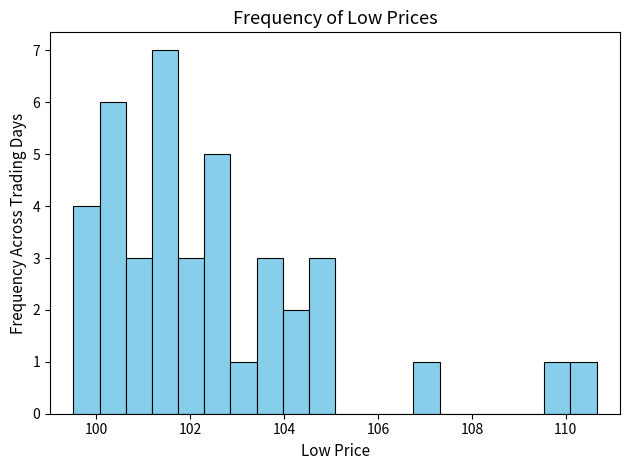

Read against the x-axis, roughly where is the centre of the tallest bar?

101.4